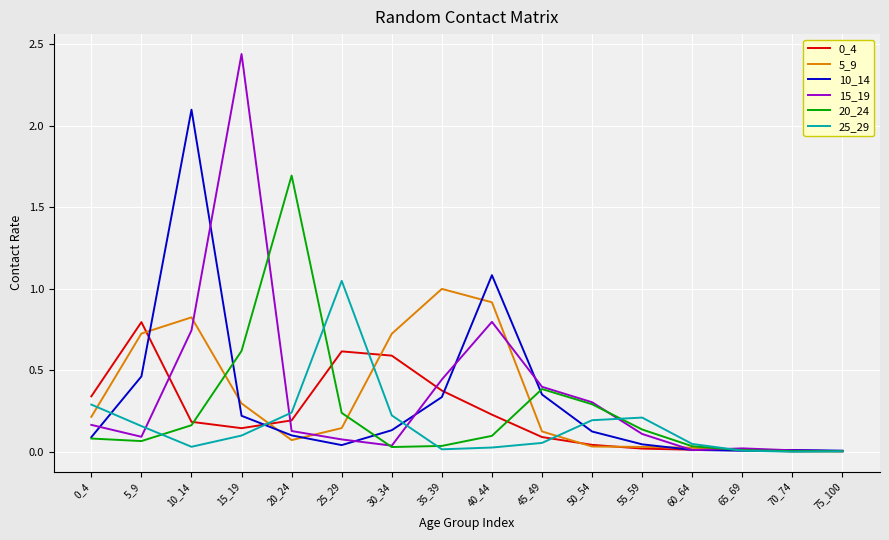

True or false: 10_14 has a value of 0.1 at 45_49.

False